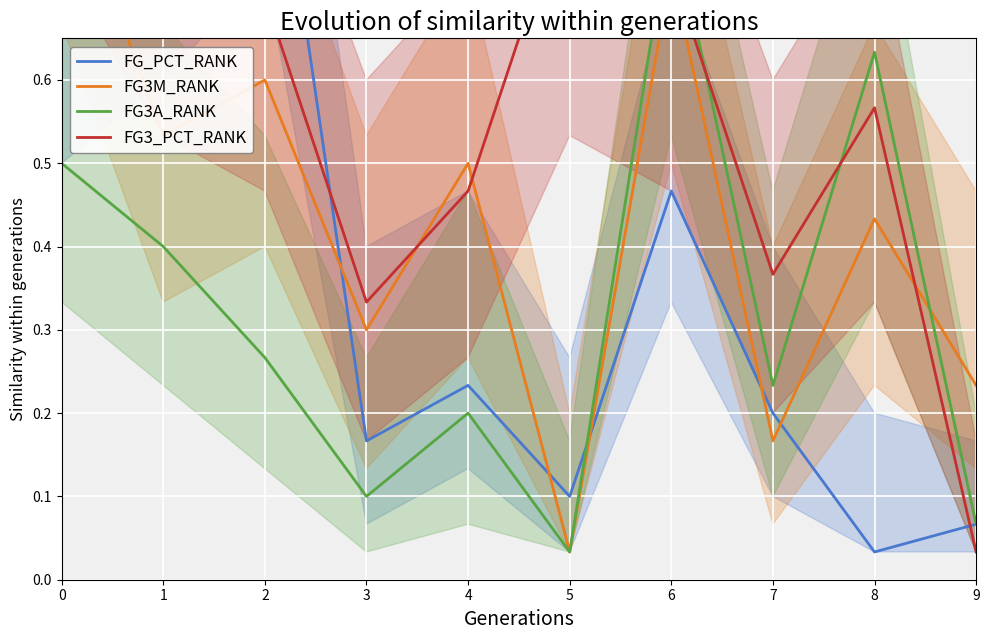

What is the total value across all series at 5?

1.0